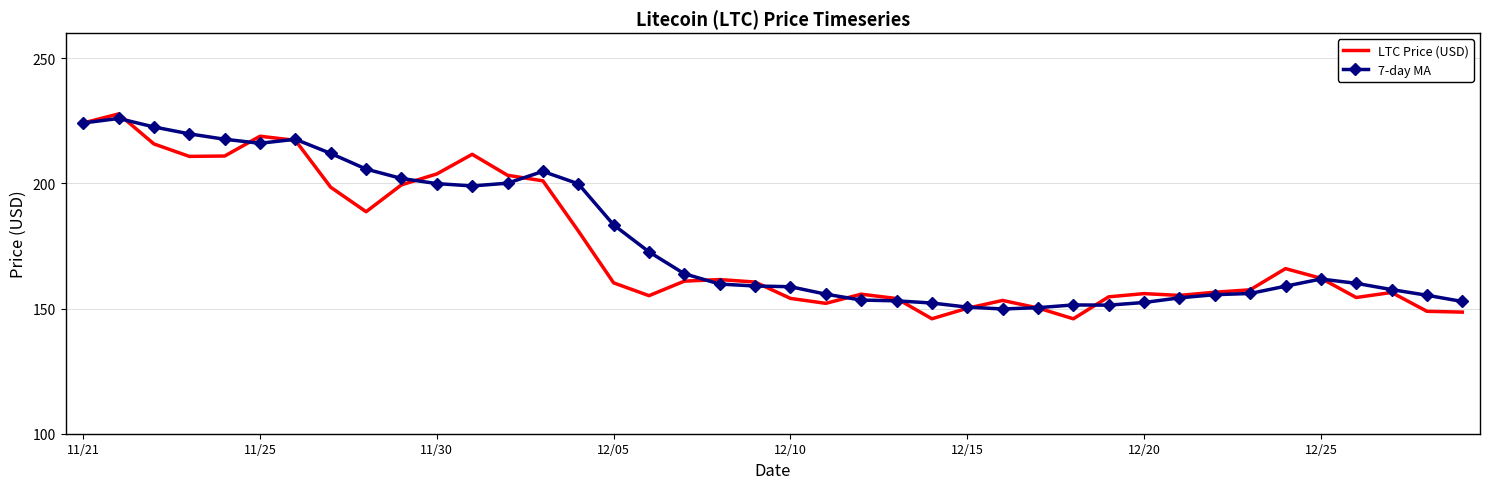

What is the greatest value displayed?

227.7